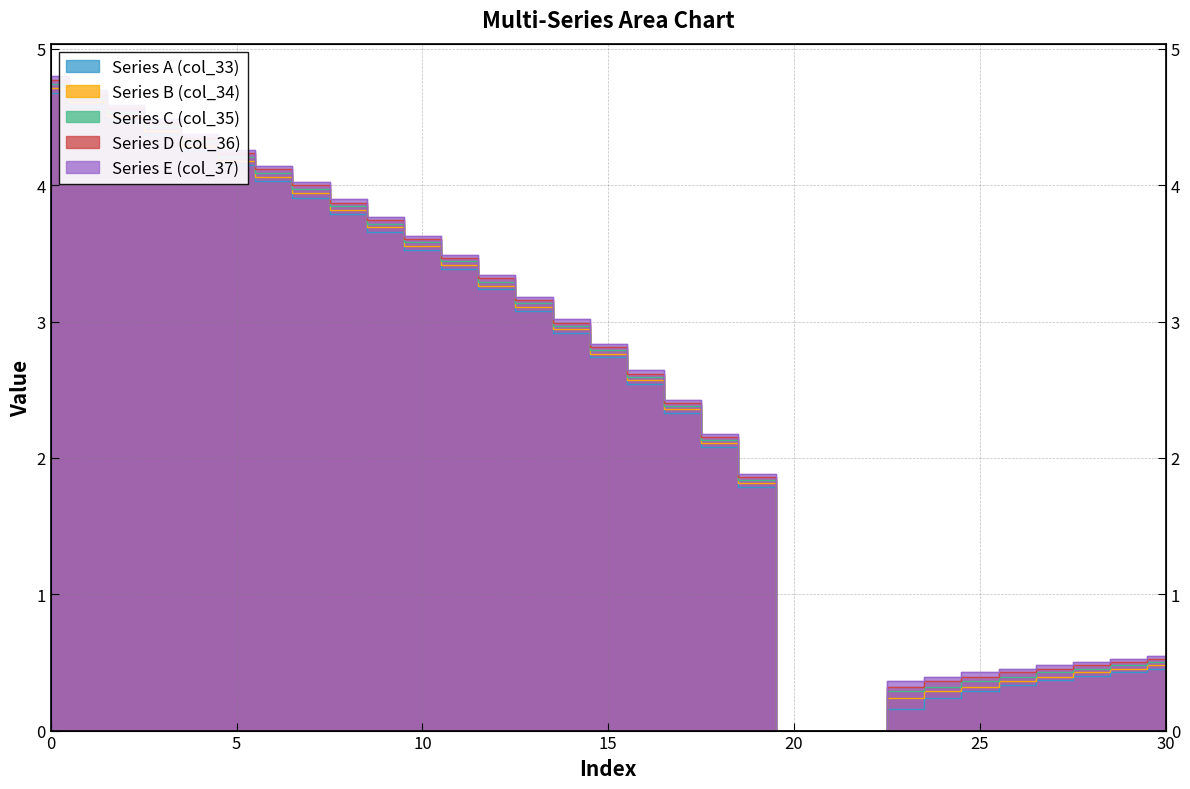

List the series in order of their peak value, highest first.

Series E (col_37), Series D (col_36), Series C (col_35), Series B (col_34), Series A (col_33)